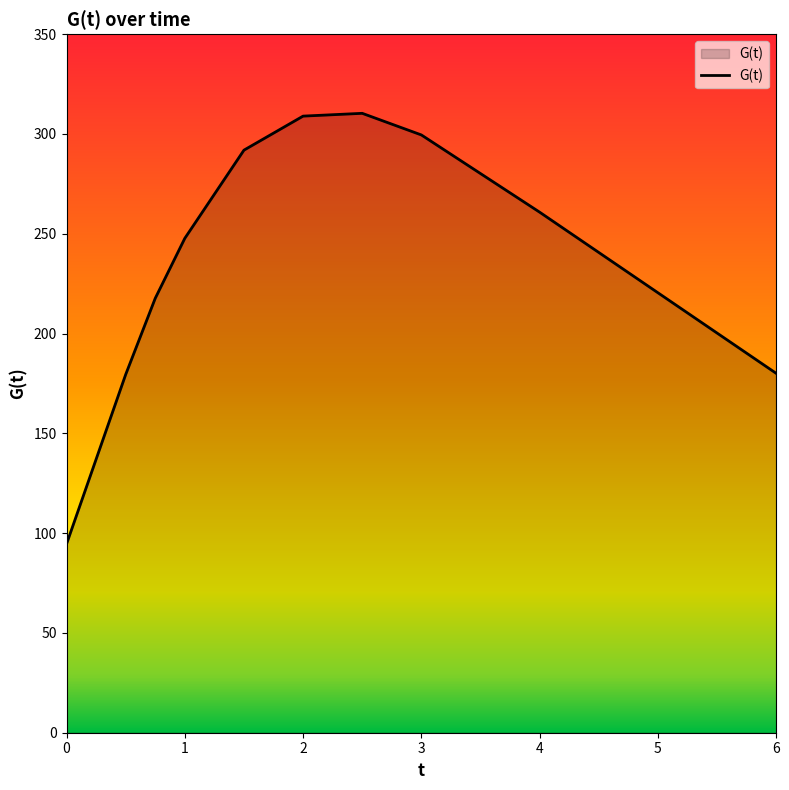

How many interior local peaks (higher than both neighbors) does the data have?

1